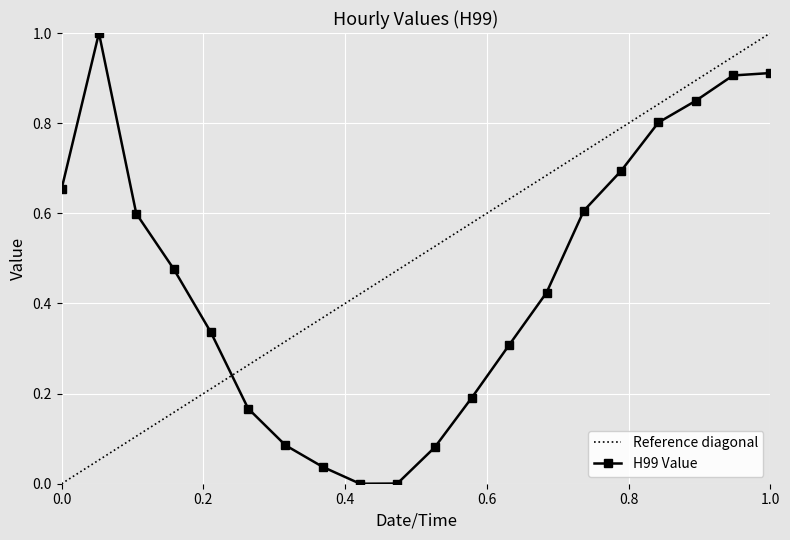

What is the highest value of the H99 Value series?

1.0